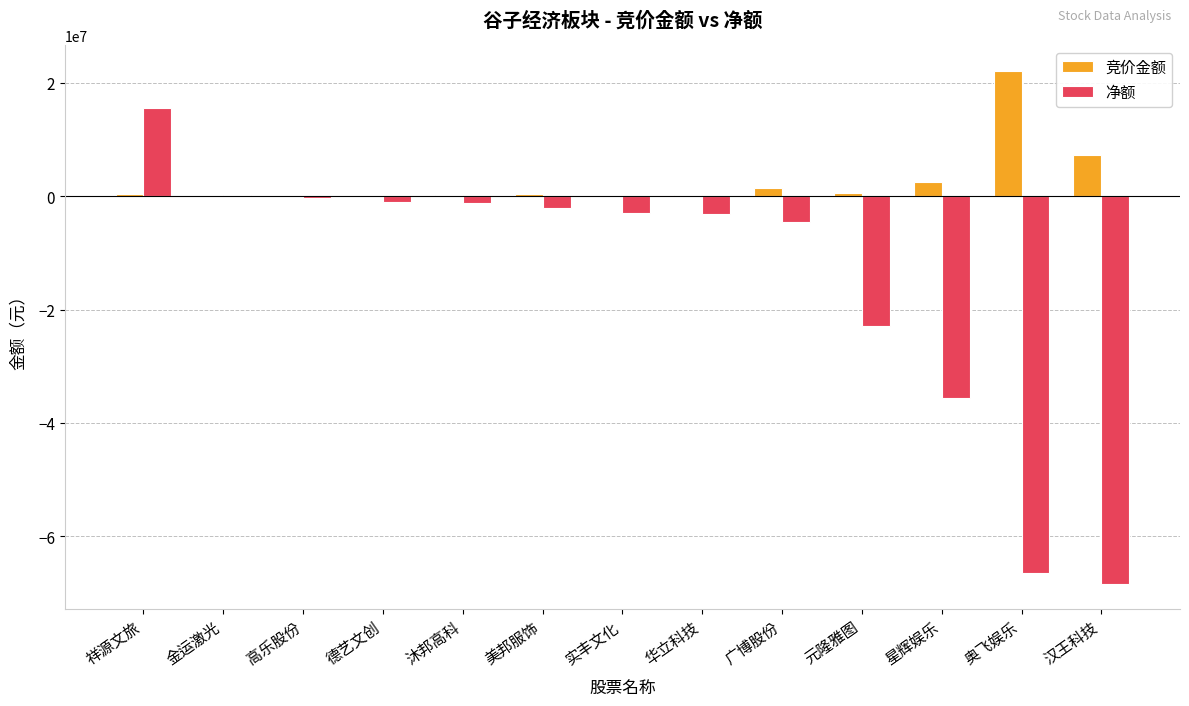

At which category is the sum across all series the highest?

祥源文旅